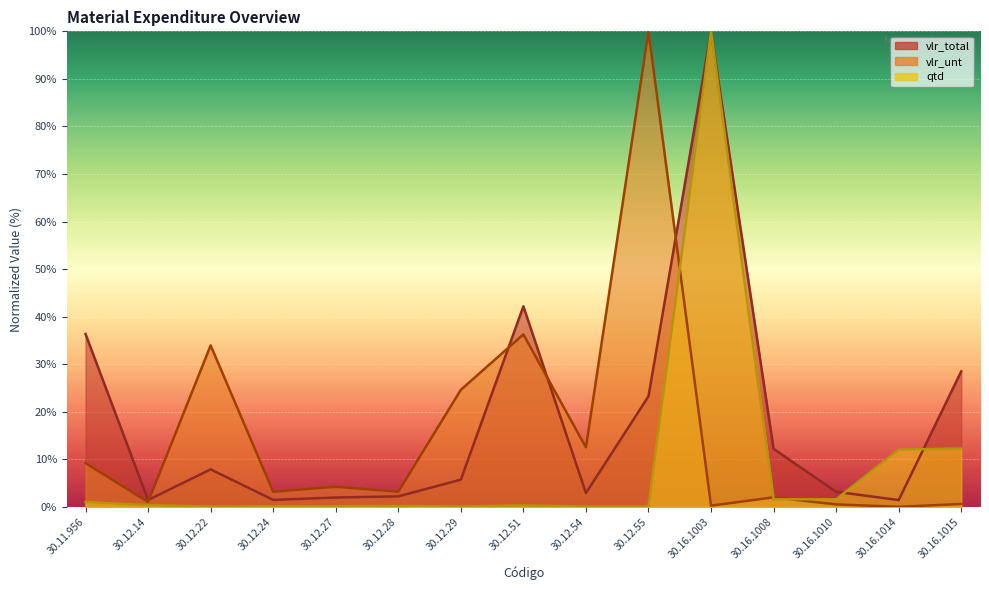

What is the difference between the maximum and minimum values in the qtd series?

99.9